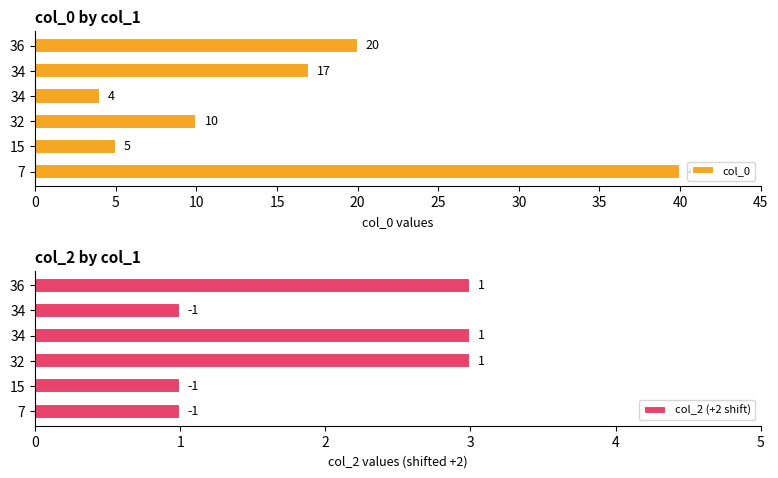

Between 34 and 36, which series saw the biggest shift?

col_0